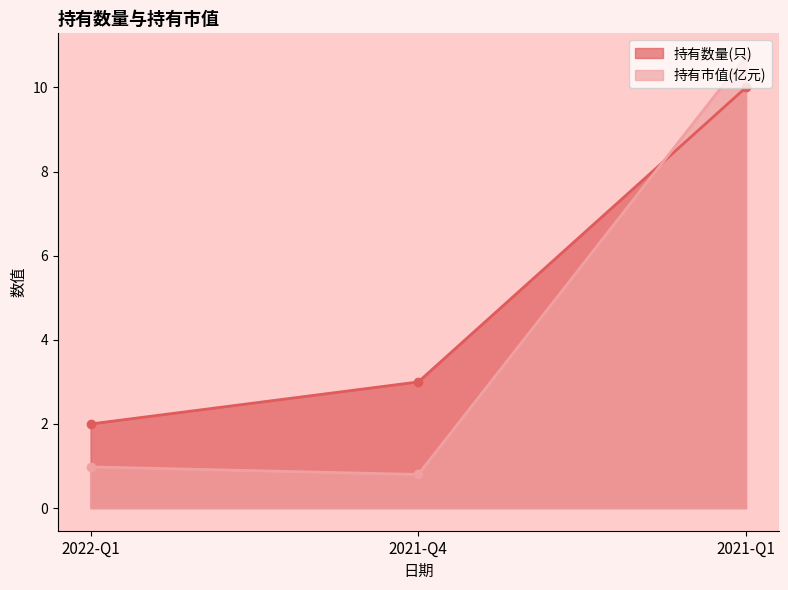

The 持有市值(亿元) series shows 1.0 at 2022-Q1. True or false?

True